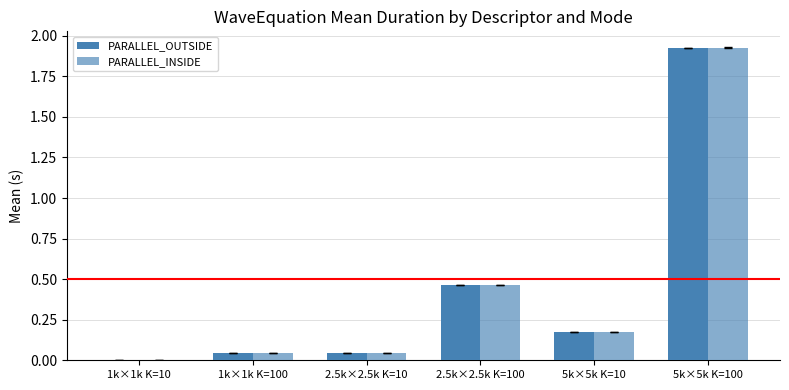

Where is PARALLEL_INSIDE nearest to the value 0?

1k×1k K=10